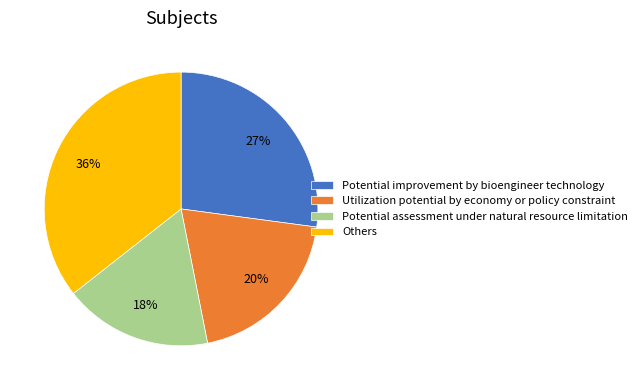

What percentage is the Utilization potential by economy or policy constraint slice, to the nearest percent?

20%